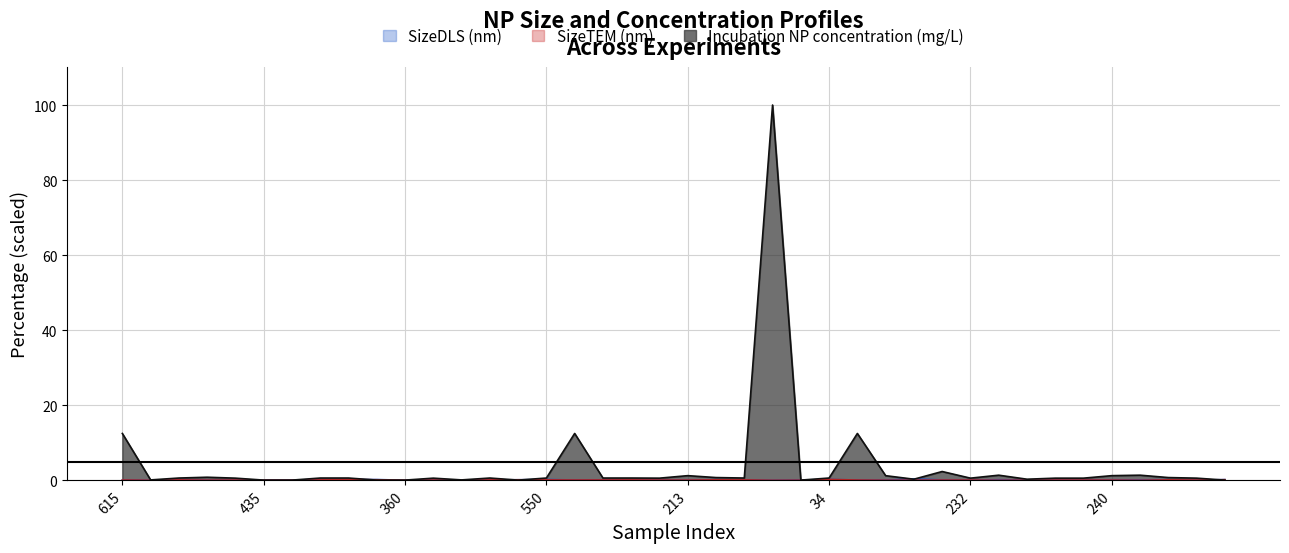

Reading left to right, list all the values displayed in this chart.

SizeDLS (nm): 0.1	0.0	0.2	0.0	0.1	0.1	0.1	0.2	0.2	0.2	0.0	0.1	0.0	0.1	0.2	0.2	0.1	0.1	0.1	0.1	0.1	0.2	0.1	0.0	0.1	0.2	0.1	0.1	0.4	0.1	0.1	0.2	0.1	0.1	0.1	0.2	0.1	0.2	0.0	0.2
SizeTEM (nm): 0.1	0.0	0.1	0.0	0.1	0.0	0.0	0.1	0.2	0.2	0.0	0.1	0.0	0.1	0.2	0.1	0.1	0.1	0.1	0.1	0.1	0.1	0.1	0.0	0.0	0.2	0.1	0.0	0.0	0.1	0.1	0.0	0.1	0.1	0.1	0.1	0.0	0.1	0.1	0.2
Incubation NP concentration (mg/L): 12.5	0.1	0.6	0.8	0.6	0.1	0.1	0.6	0.6	0.1	0.1	0.6	0.1	0.6	0.1	0.6	12.5	0.6	0.6	0.6	1.3	0.8	0.6	100.0	0.1	0.6	12.5	1.2	0.3	2.4	0.6	1.4	0.3	0.6	0.6	1.3	1.4	0.8	0.6	0.1